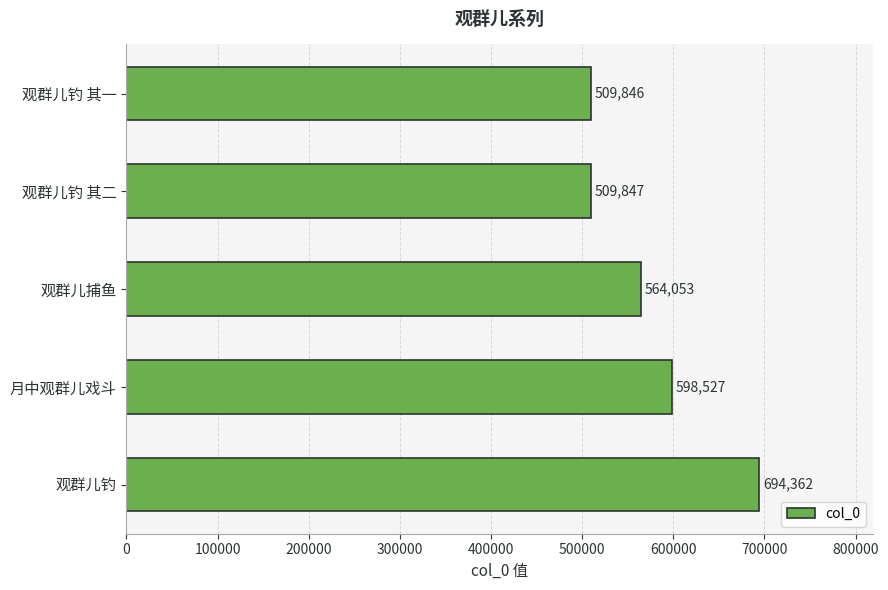

What is the approximate value at 观群儿钓, to the nearest 50?

694350